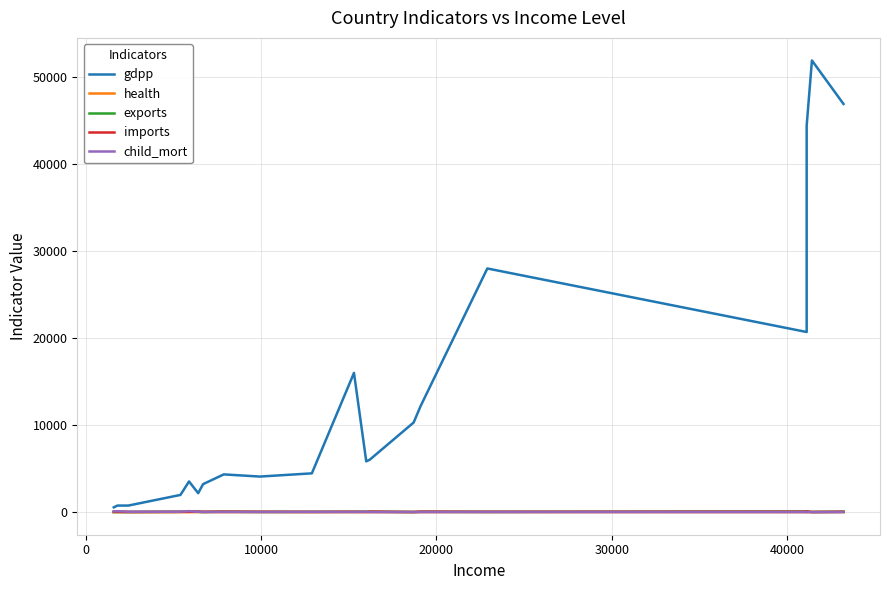

At which label is exports closest to 43?

40000